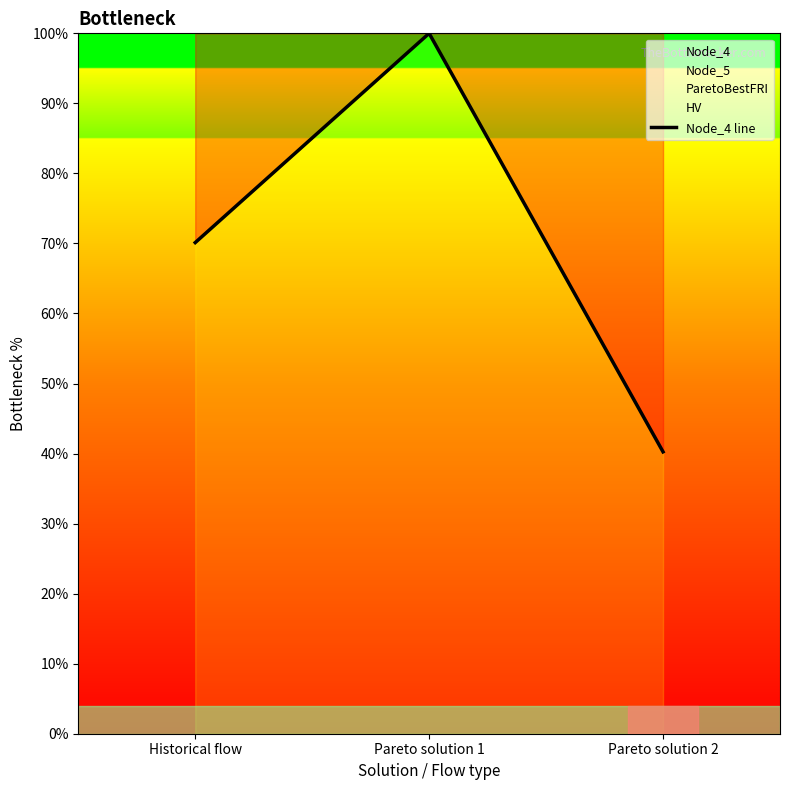

What is the average value?

70.1